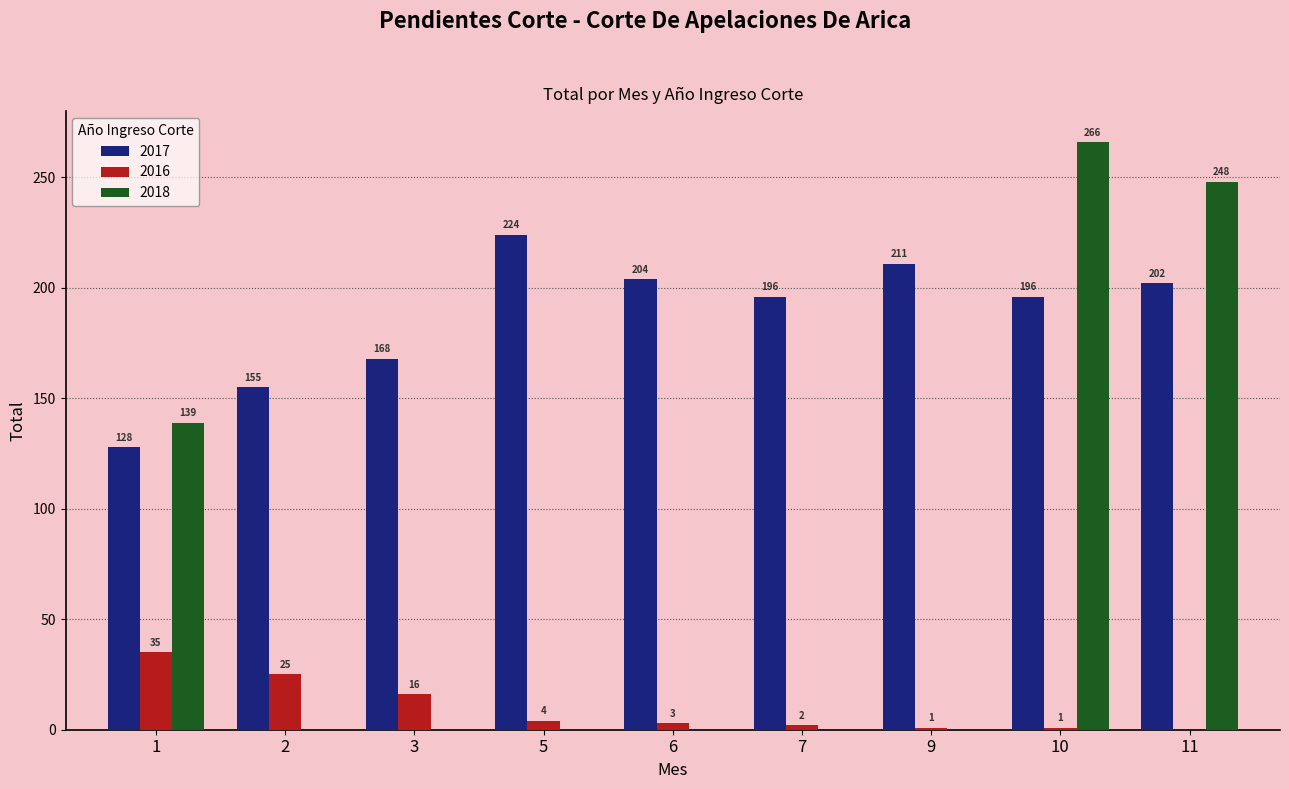

Which series changed the most between 1 and 9?

2018